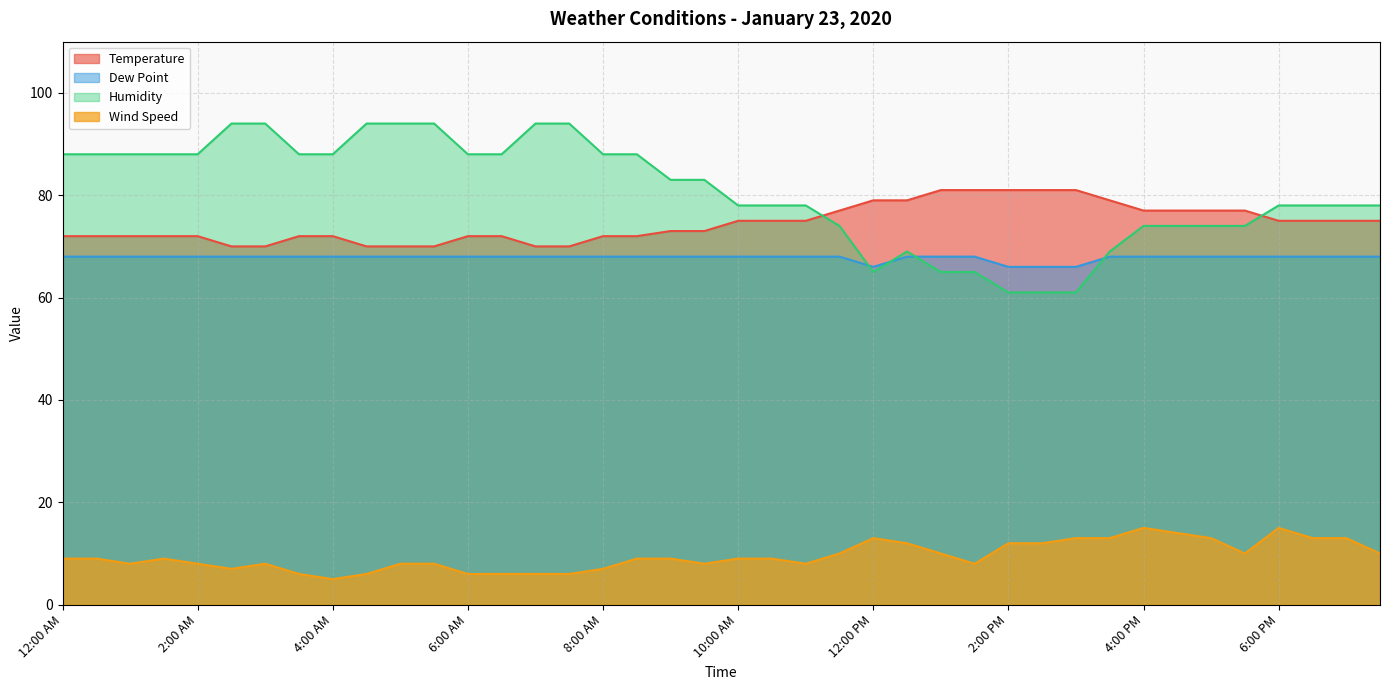

Which category has the lowest value in the Wind Speed series?

4:00 AM